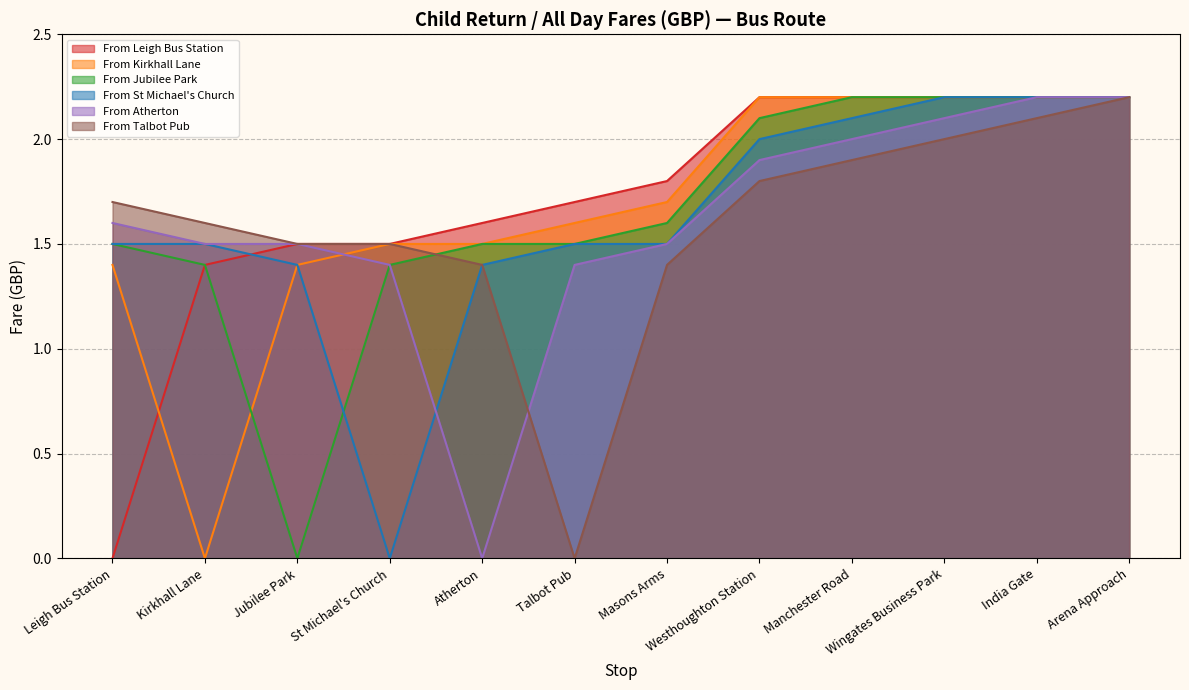

What is the value of the From Kirkhall Lane point at the 11th from the left?

2.2